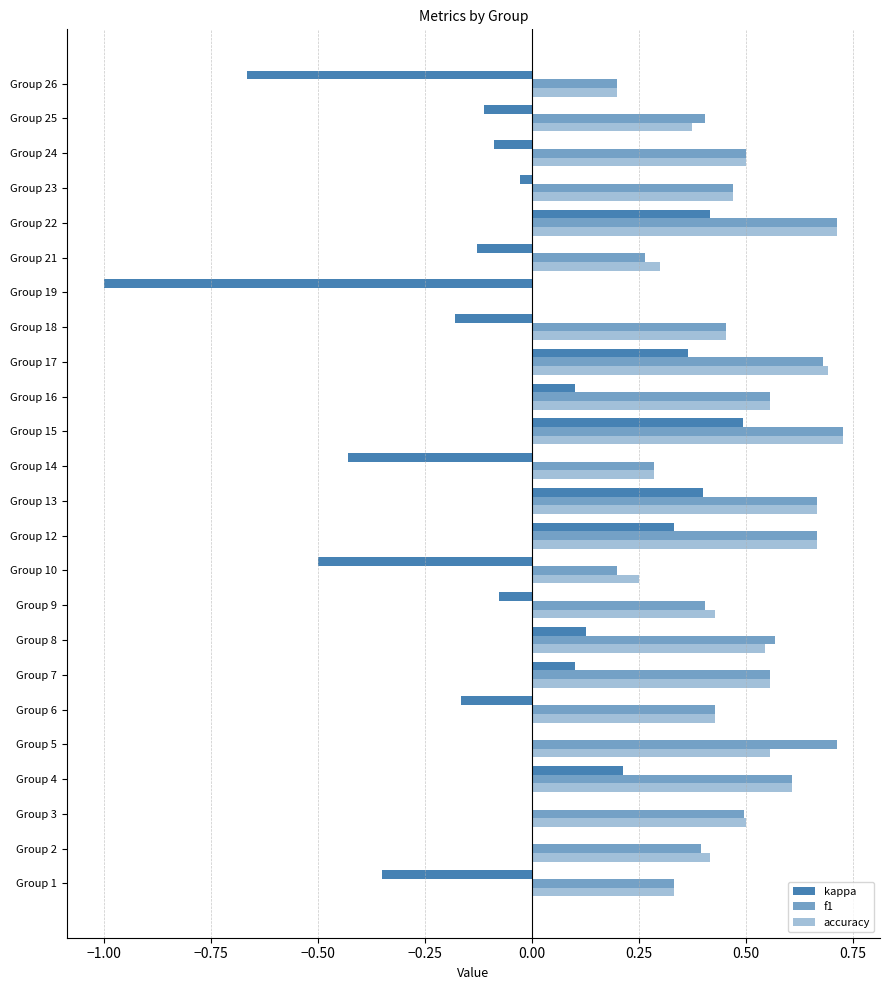

How many values in the accuracy series exceed 0?

23